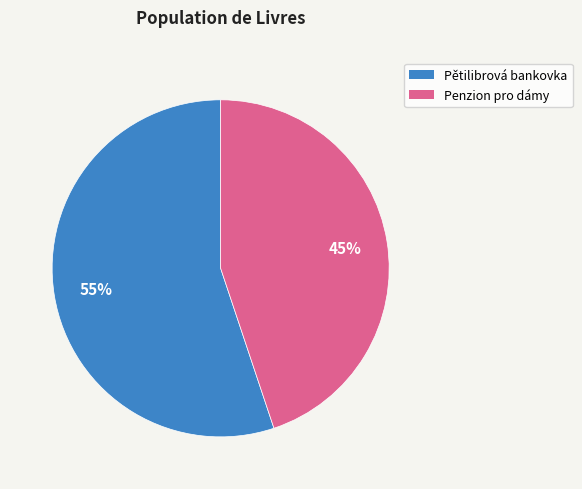

What percentage is the Pětilibrová bankovka slice, to the nearest percent?

55%